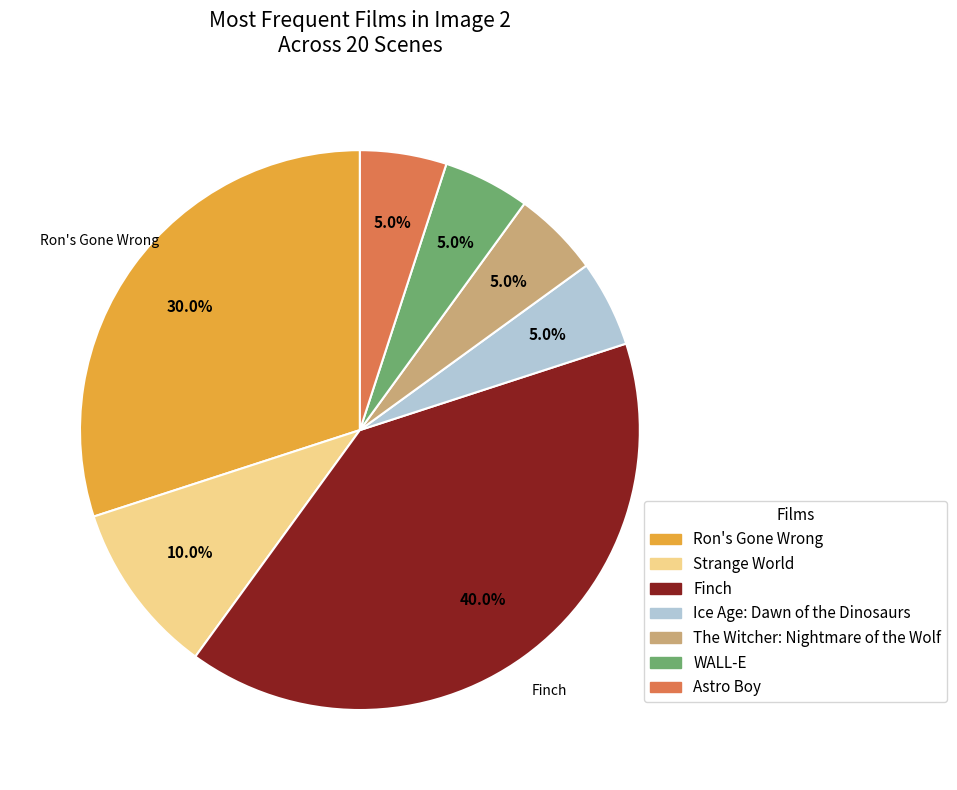

Is there a majority slice in this chart?

No